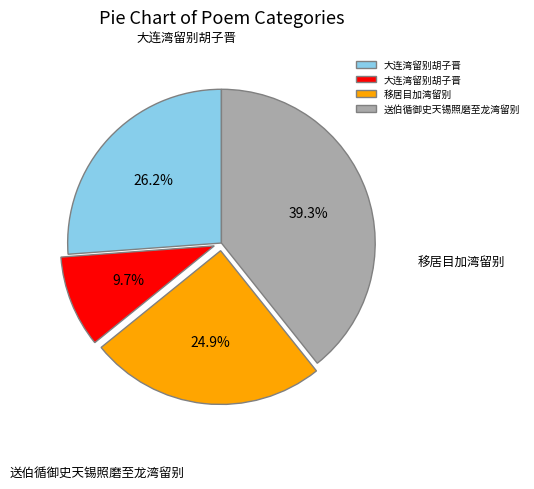

Does any single category account for the majority?

No